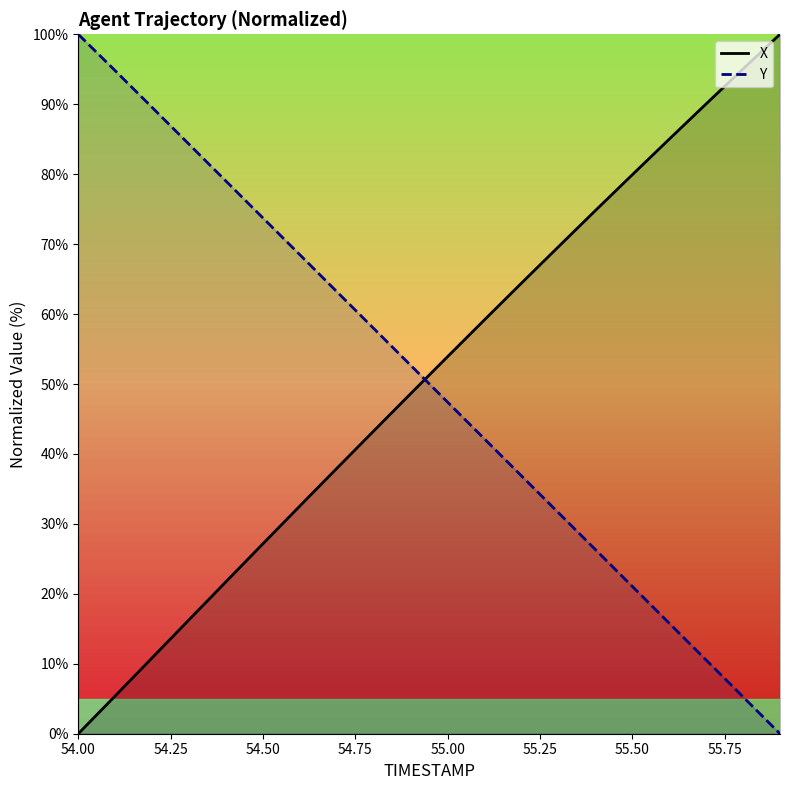

Which series has the largest total across all categories?

X